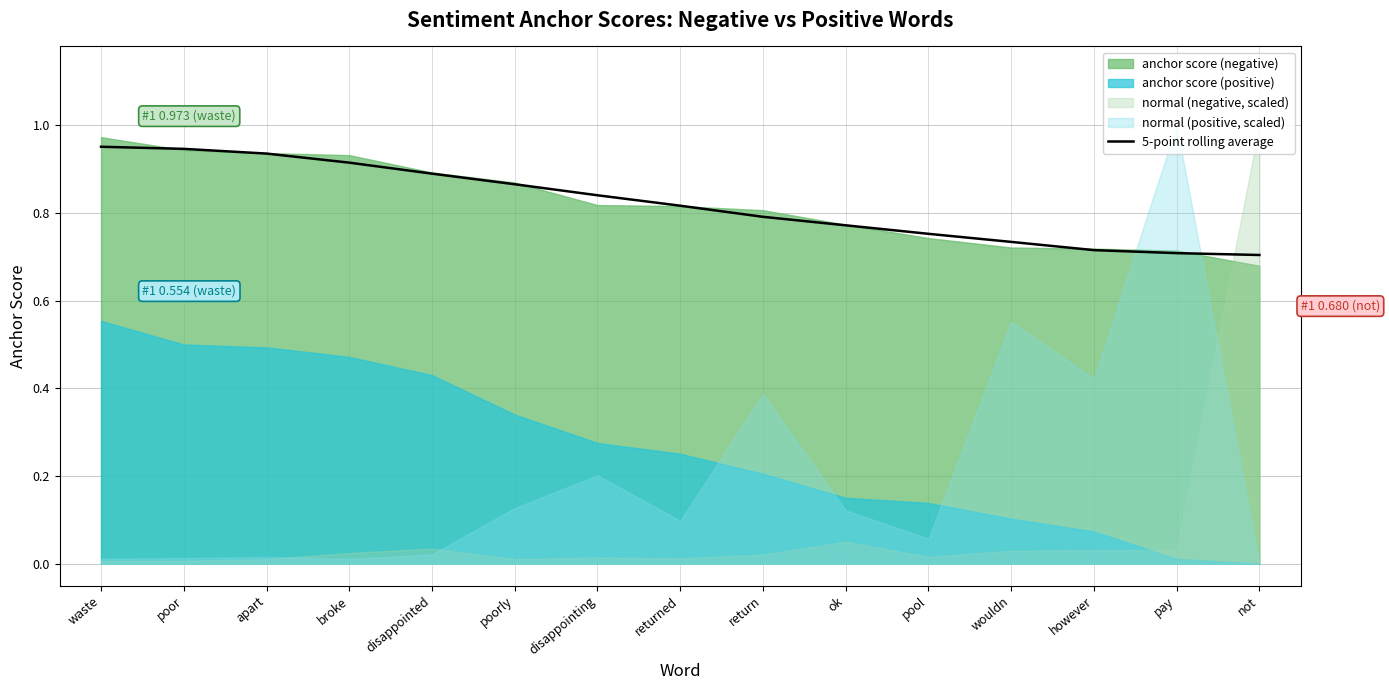

Rank the categories by value from lowest to highest.

not, pay, however, wouldn, pool, ok, return, returned, disappointing, poorly, disappointed, broke, apart, poor, waste